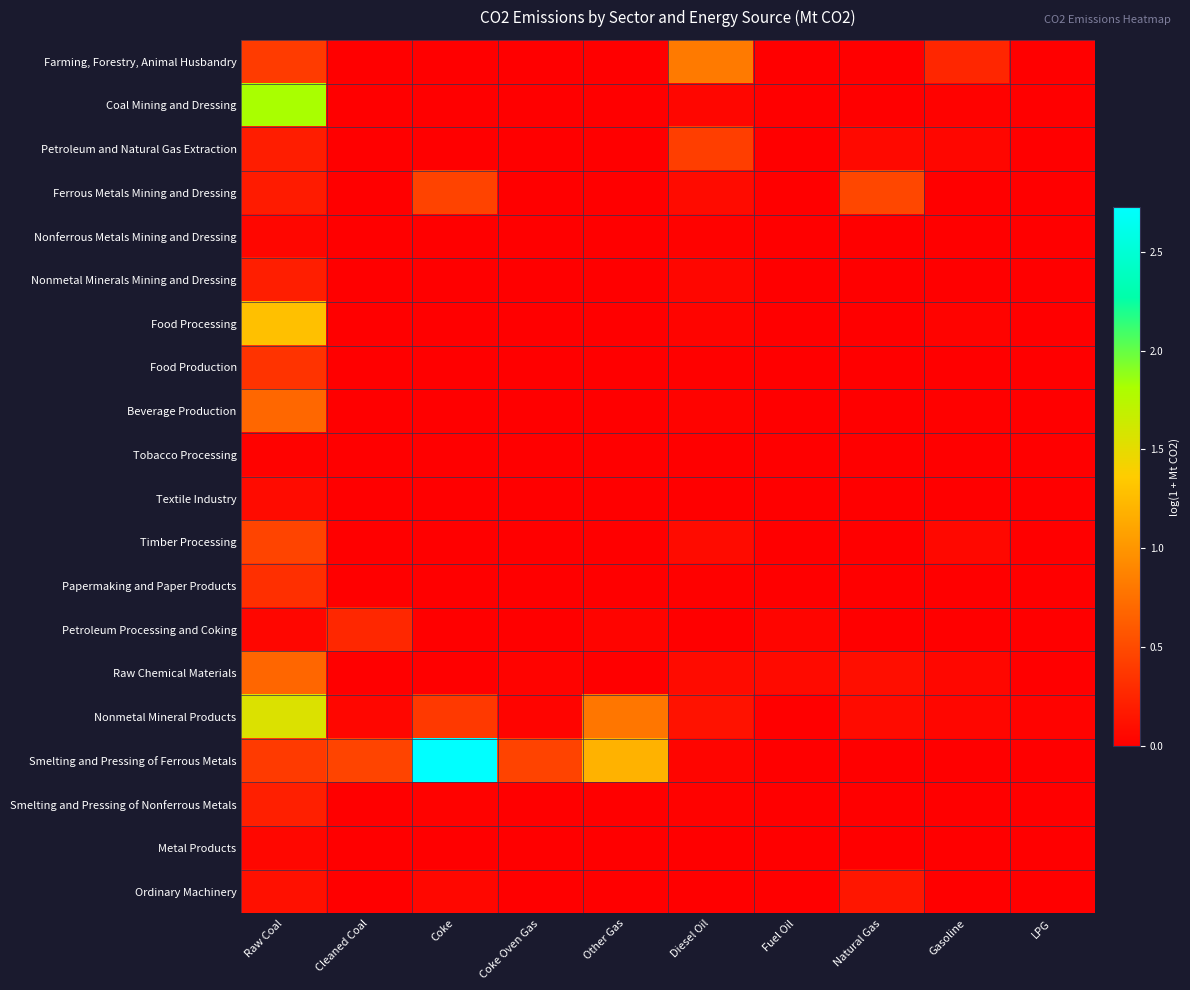

Which series has the largest total across all categories?

Smelting and Pressing of Ferrous Metals